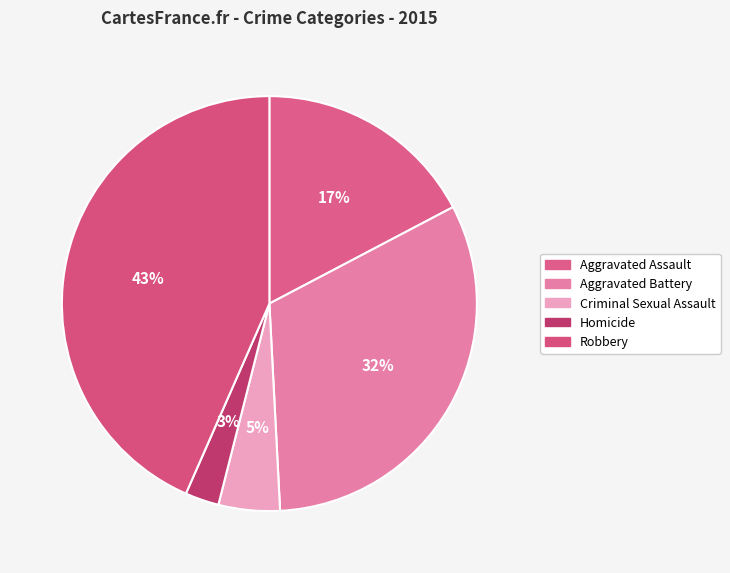

To the nearest percent, what portion does Aggravated Assault represent?

17%